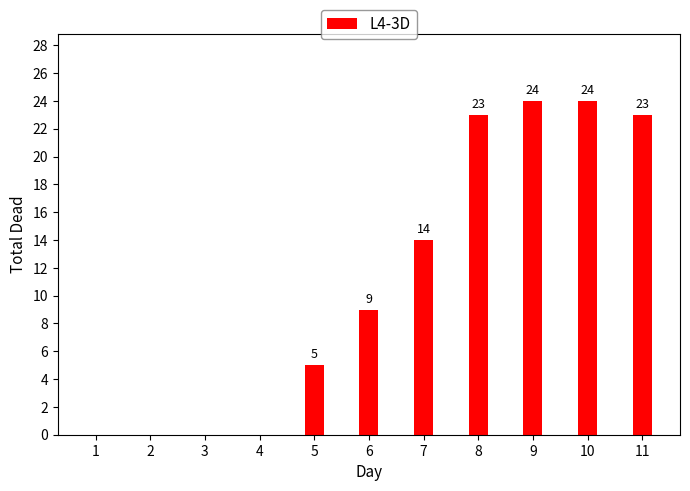

The chart shows a value of 16 at 8. True or false?

False